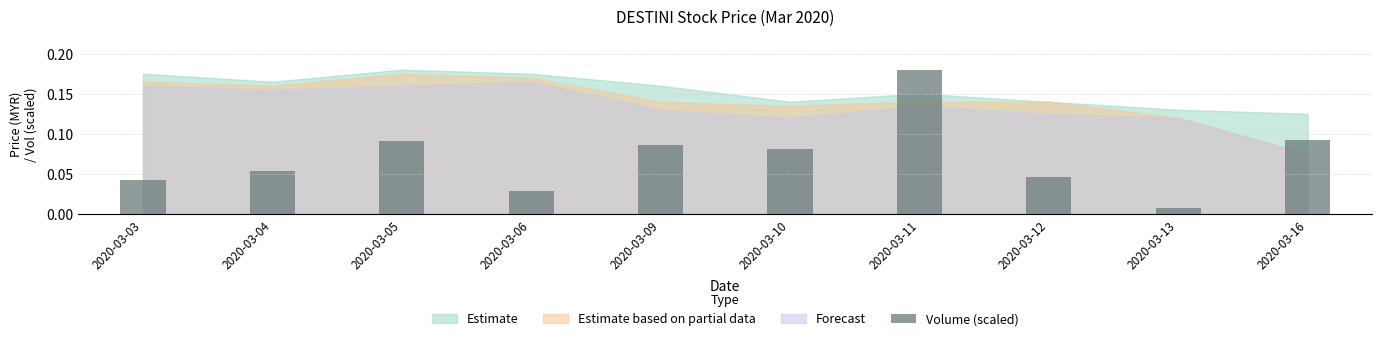

True or false: the data shows 0.0 at 2020-03-10.

False